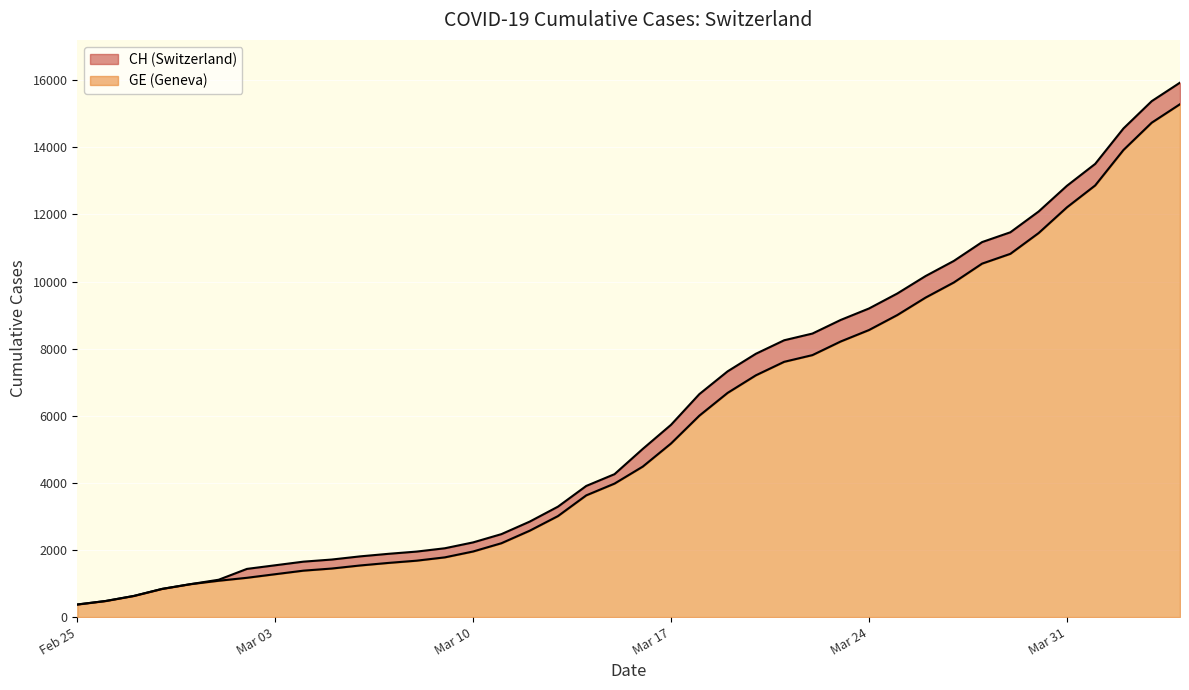

List the series in order of their overall mean, highest first.

CH, GE